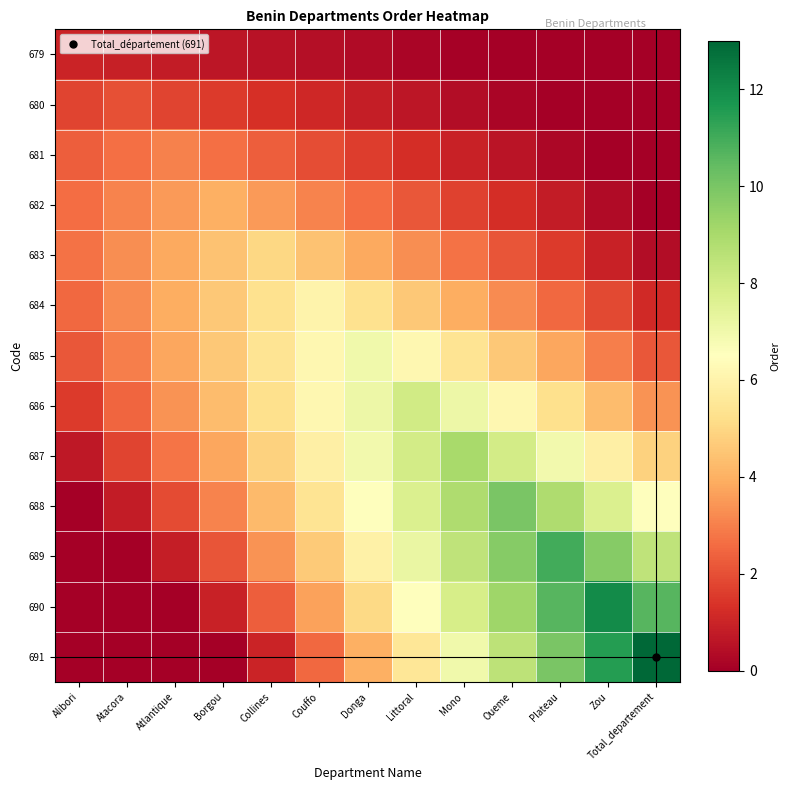

What is the spread (max minus min) of values at Borgou?

4.6